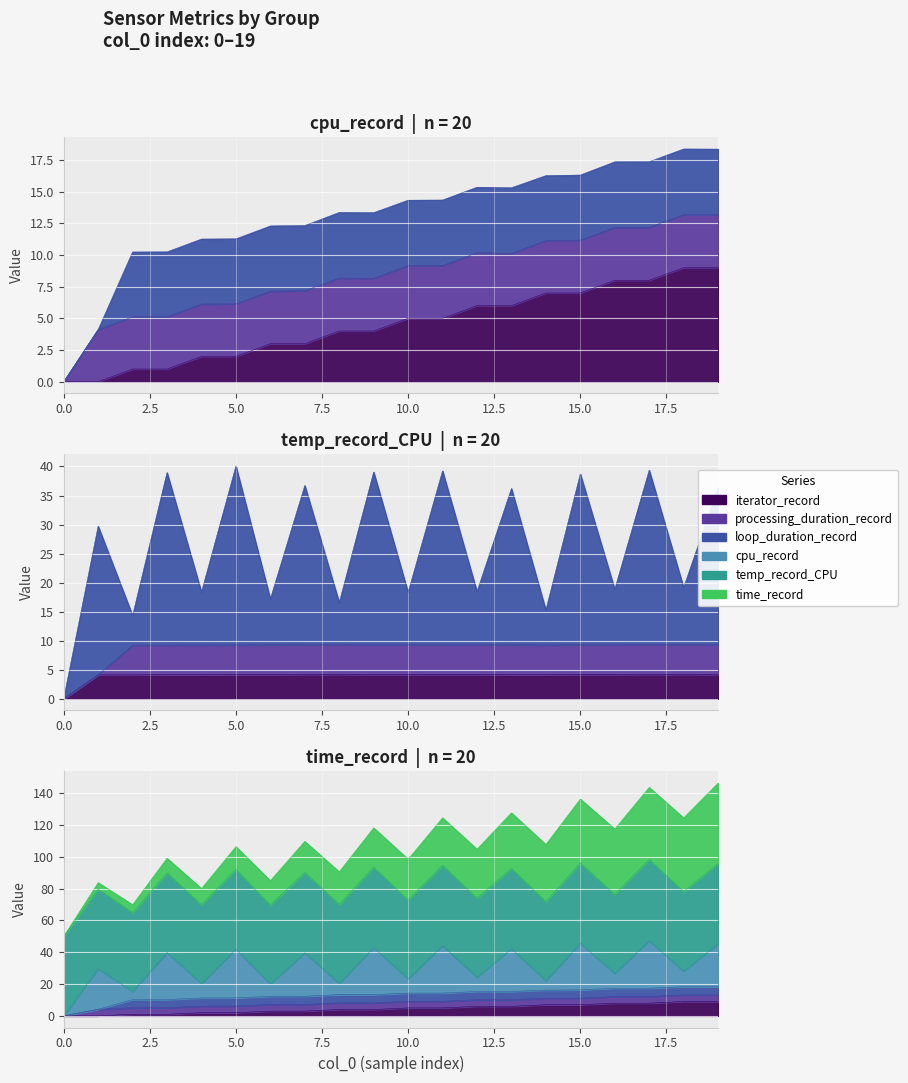

True or false: iterator_record and time_record cross at least once.

False